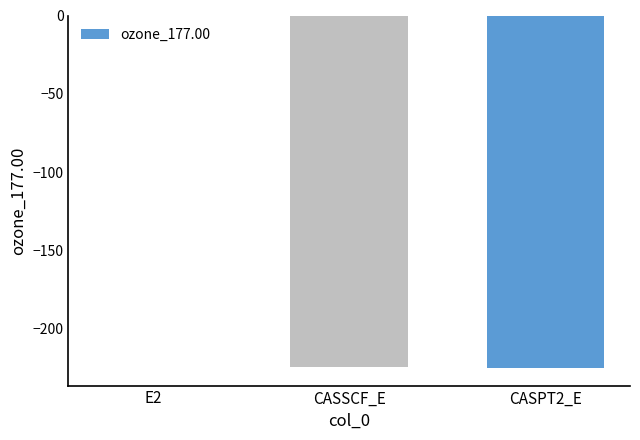

Is it true that the value at CASPT2_E is -369.8?

False